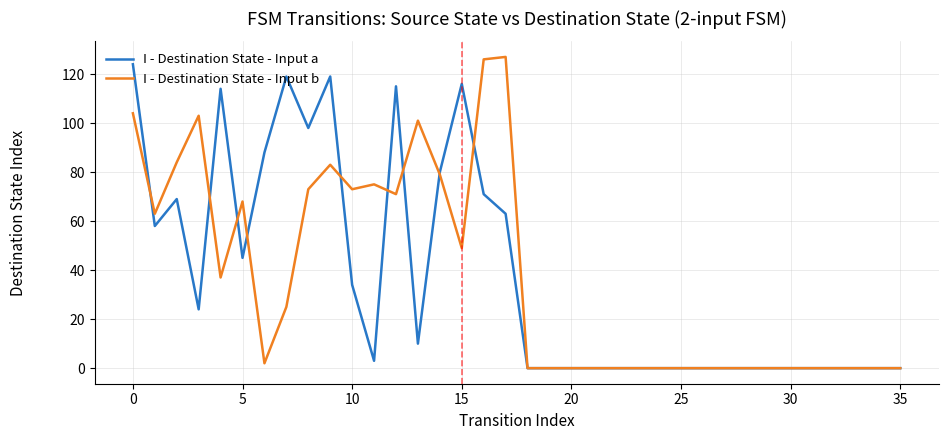

What is the greatest value displayed?

127